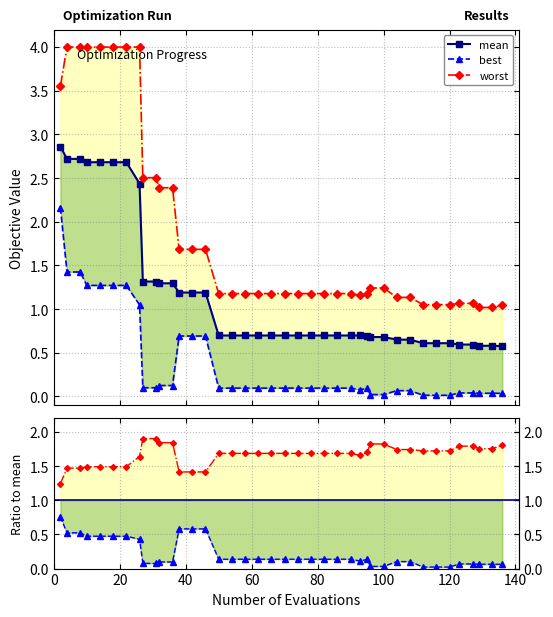

The value of best at 86 is 0.0. True or false?

False